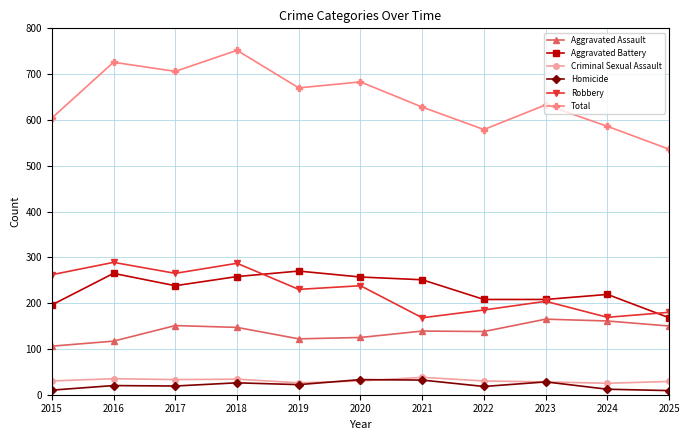

Count the number of categories in the chart.

11